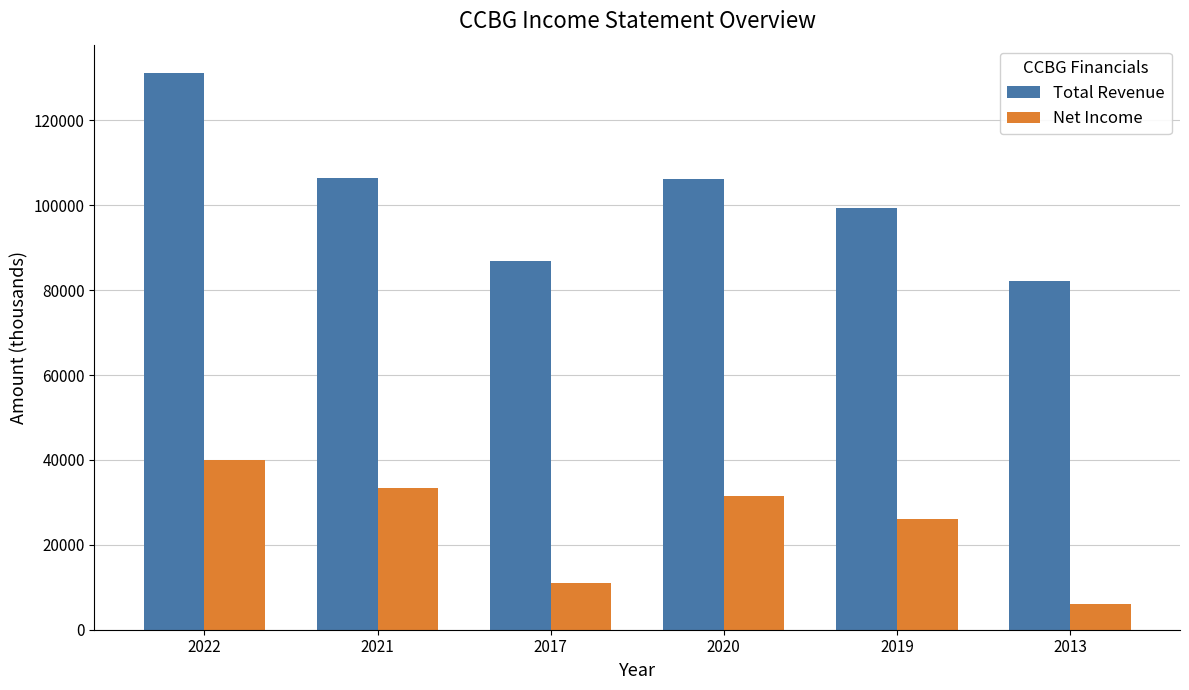

What is the lowest value of the Net Income series?

6000